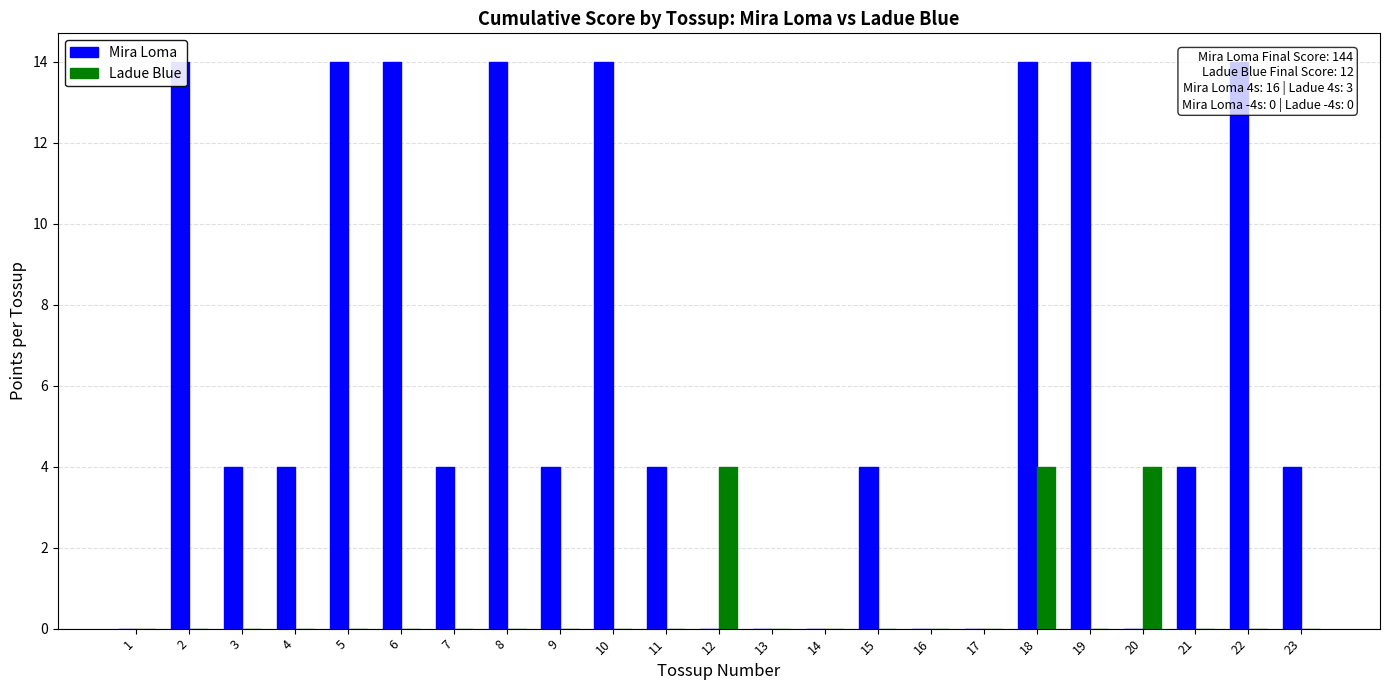

Is it true that Ladue Blue equals 0 at 3?

True